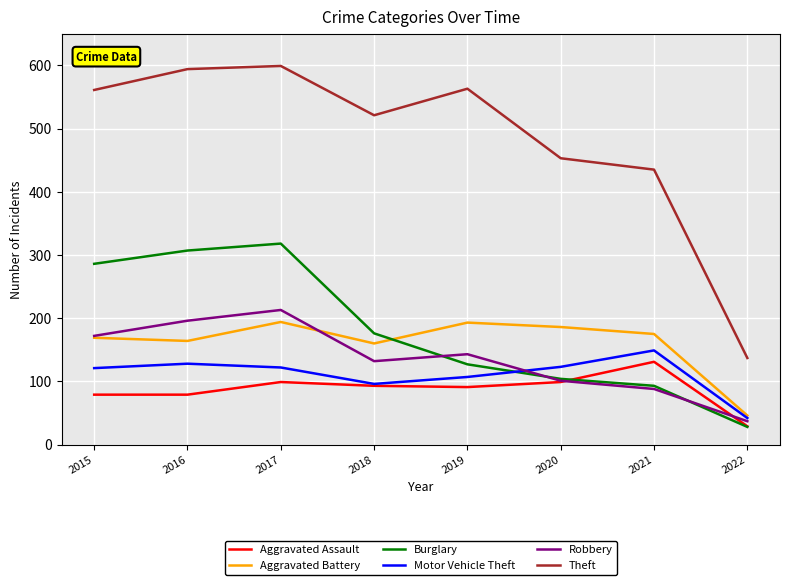

Does the chart display data point markers on the line(s)?

No